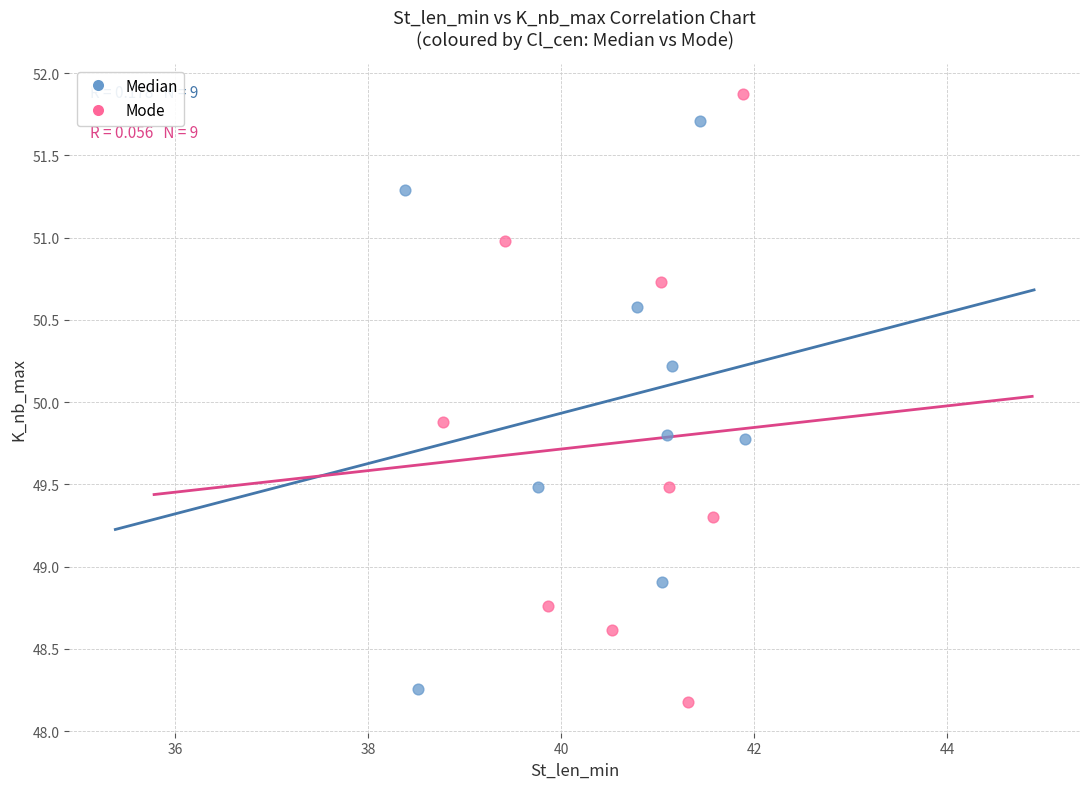

Which series contains the lowest Y value?

Mode